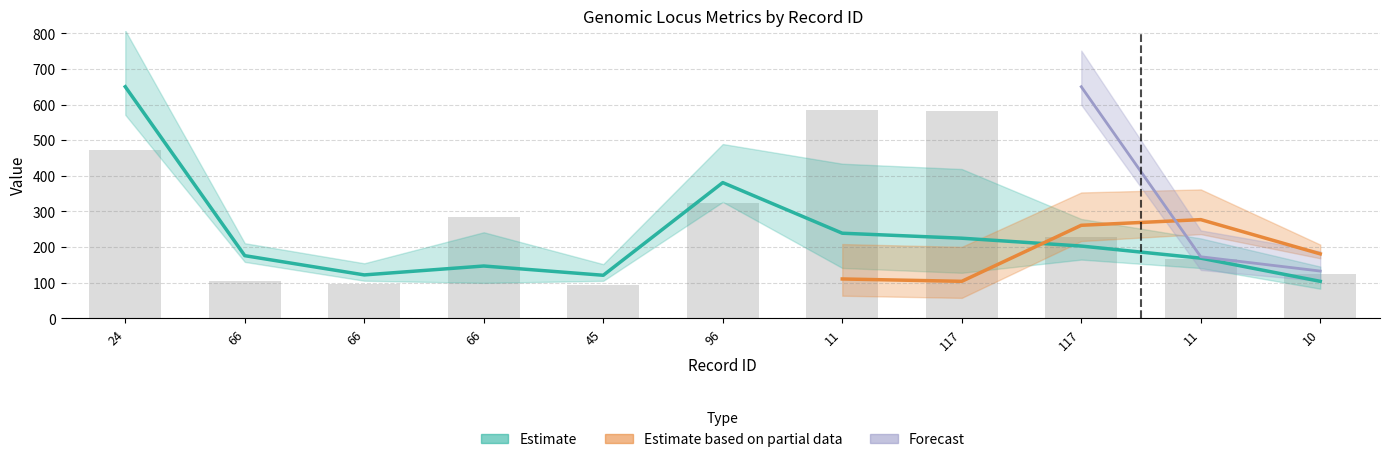

What is the minimum value shown in the chart?

93.6